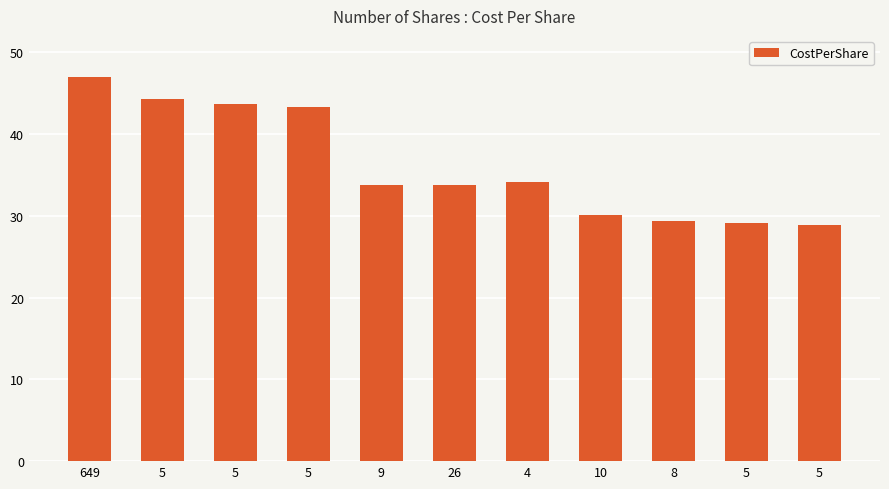

Reading left to right, what are all the values shown in this chart?

47.0	44.2	43.7	43.3	33.8	33.8	34.2	30.1	29.4	29.1	28.9